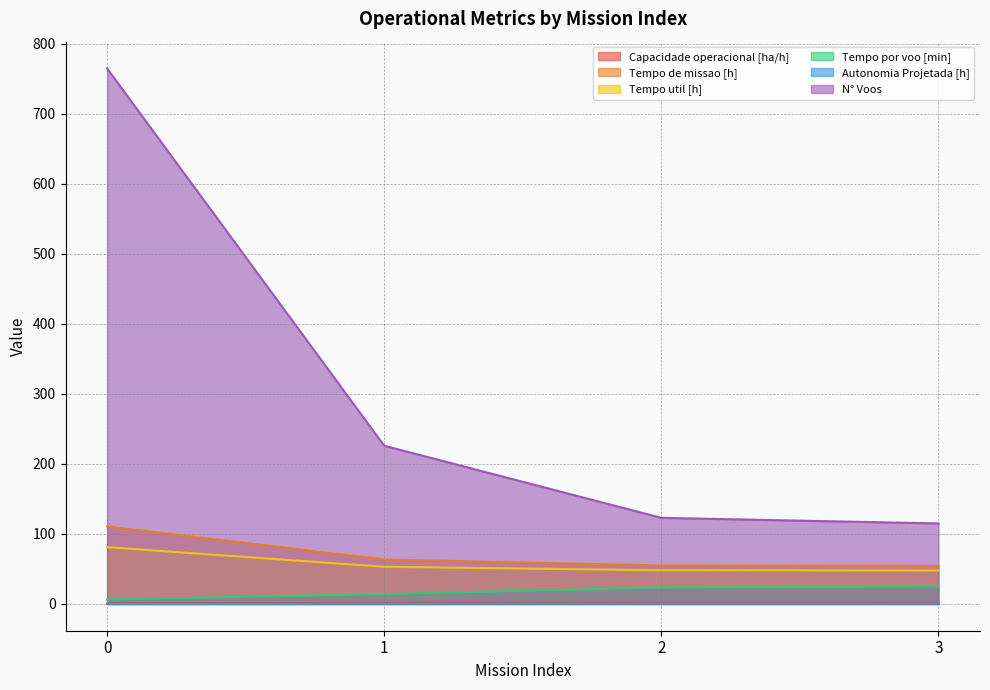

How many distinct data groups are displayed?

6